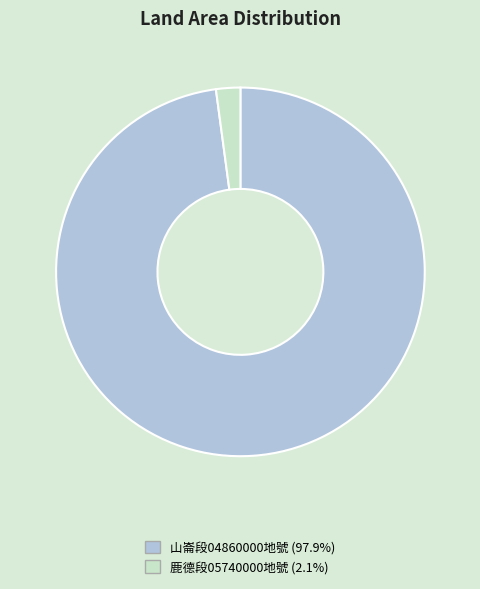

Is there a majority slice in this chart?

Yes